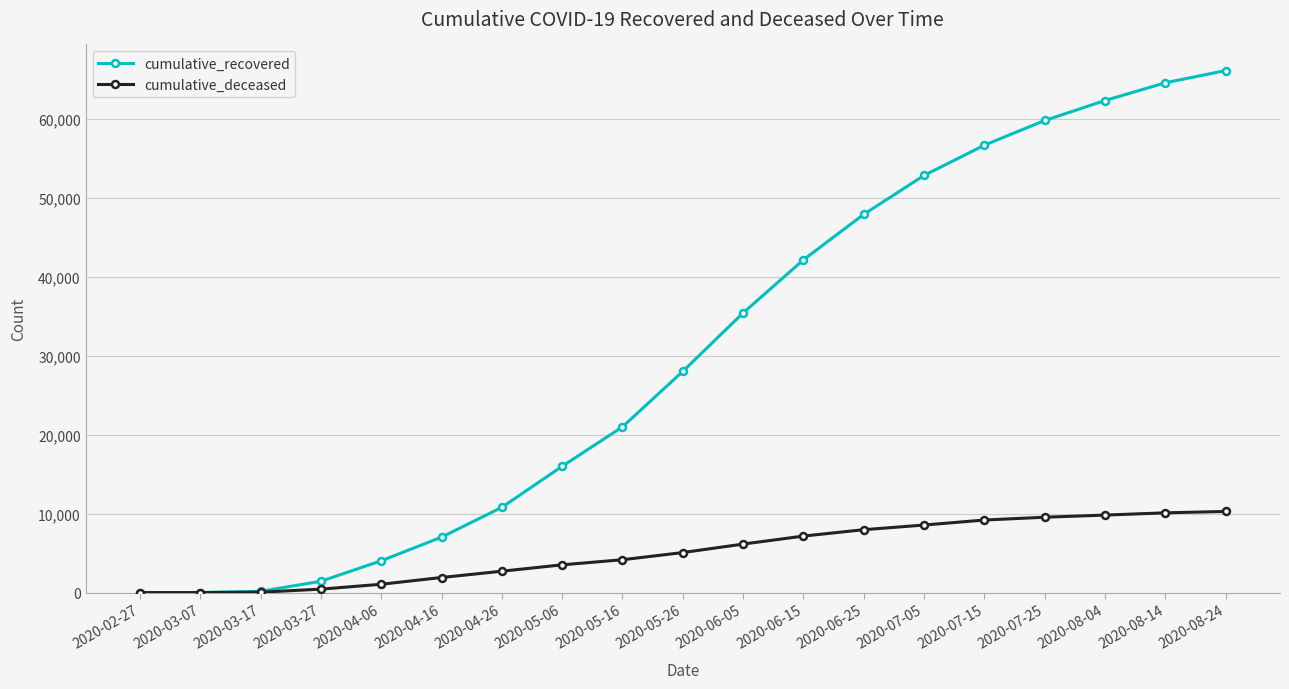

The cumulative_recovered series shows 58437 at 2020-06-15. True or false?

False